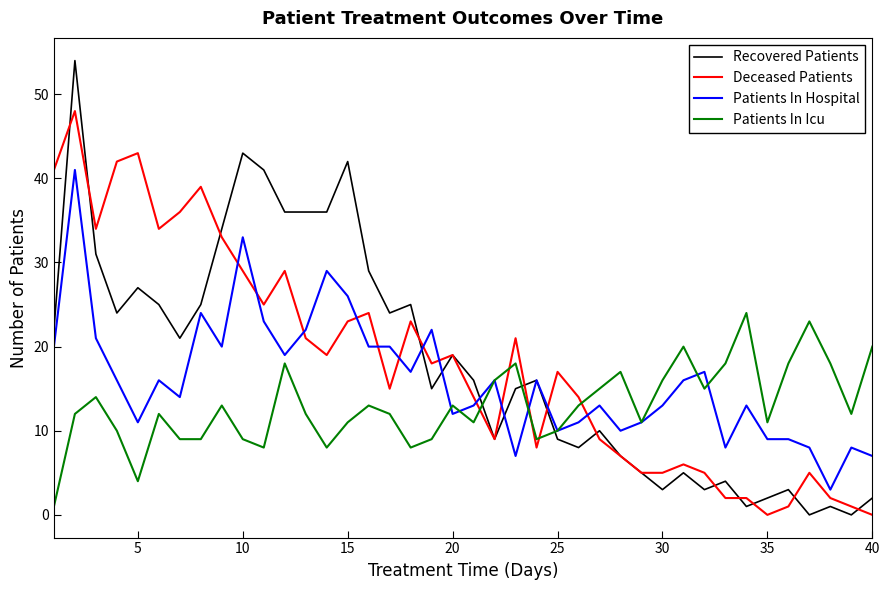

Which series has the widest spread of values?

Recovered Patients